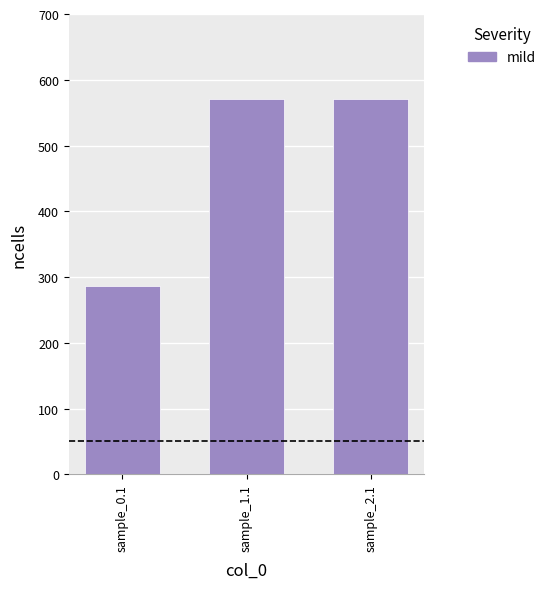

True or false: the data shows 571.4 at sample_1.1.

True